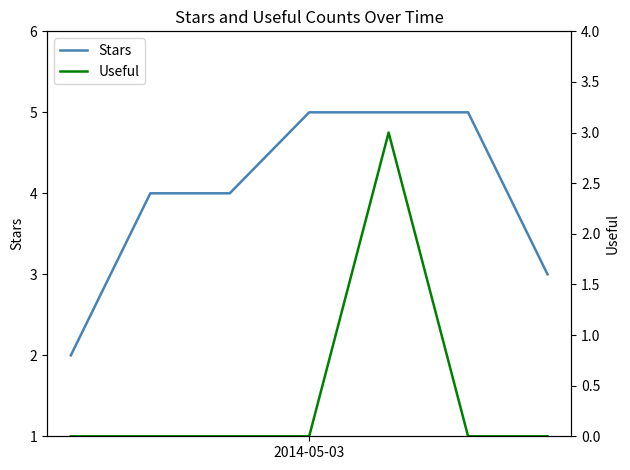

What is the greatest value displayed?

5